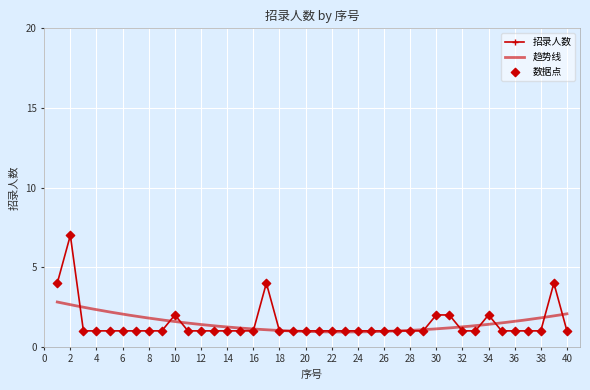

Which has a higher value, 40 or 31?

31